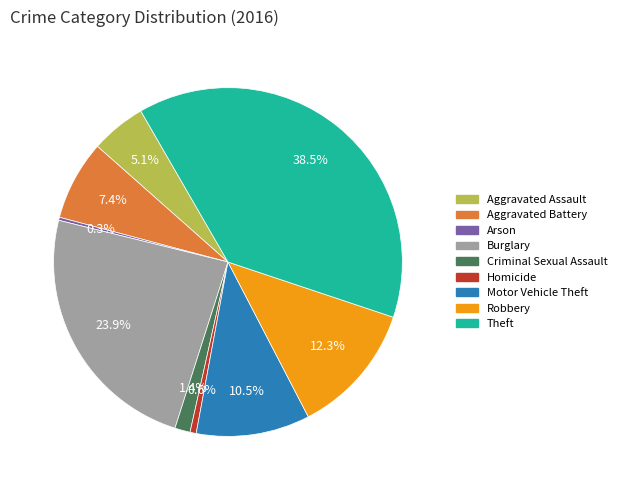

The Homicide slice represents 12% of the pie. True or false?

False